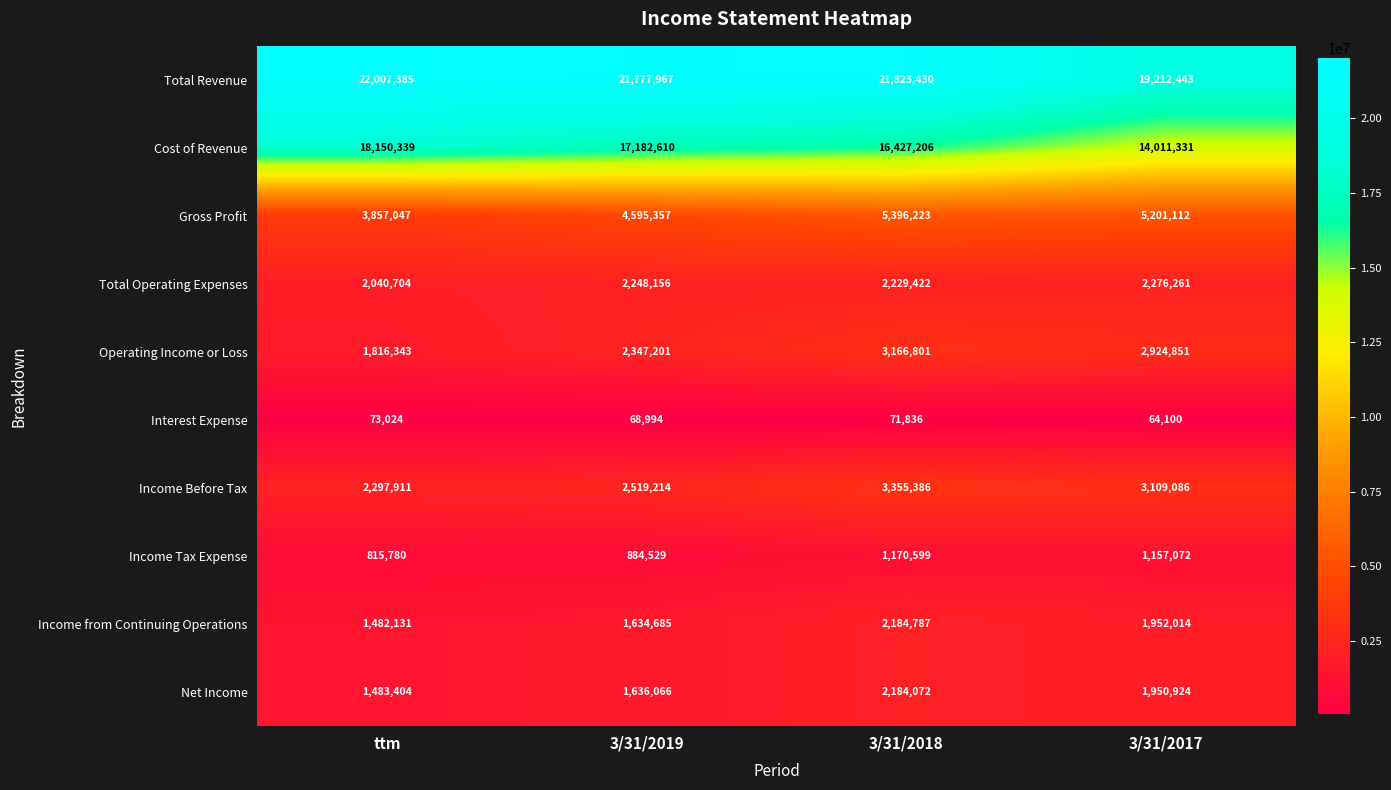

Which series has the largest range (max minus min)?

Cost of Revenue